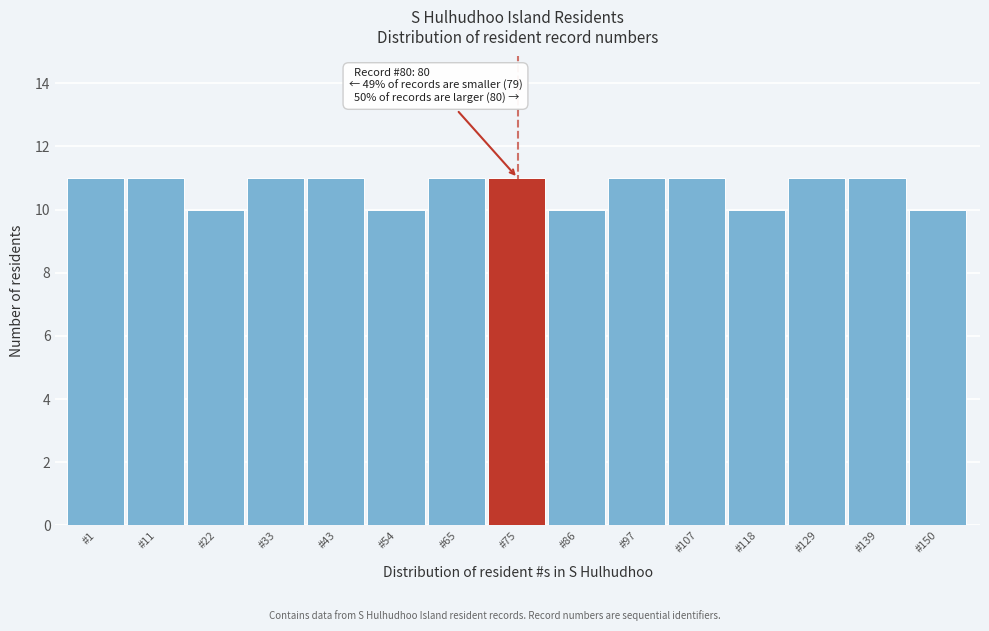

Reading left to right, extract all data points from this chart.

#1=11	#11=11	#22=10	#33=11	#43=11	#54=10	#65=11	#75=11	#86=10	#97=11	#107=11	#118=10	#129=11	#139=11	#150=10